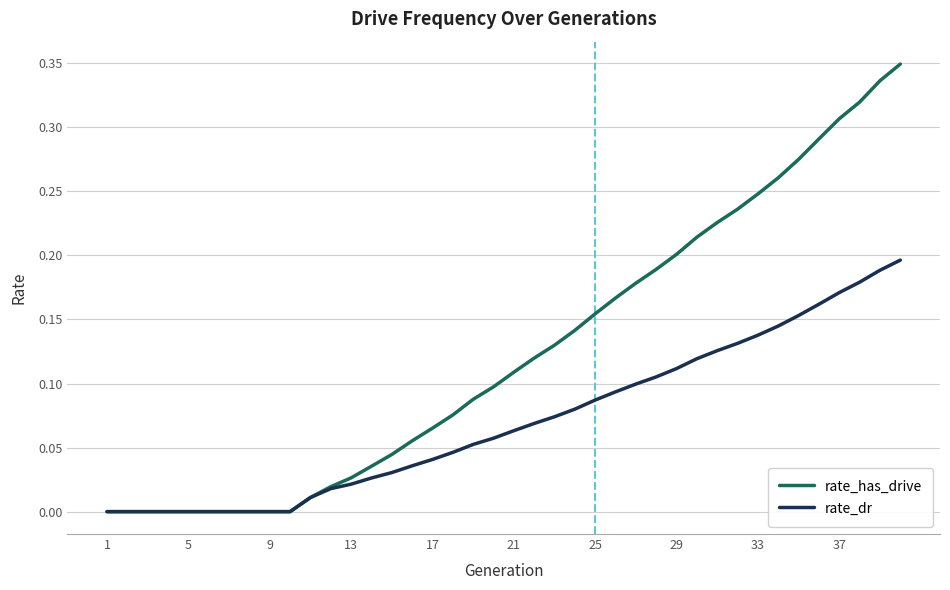

Which series has the largest total across all categories?

rate_has_drive